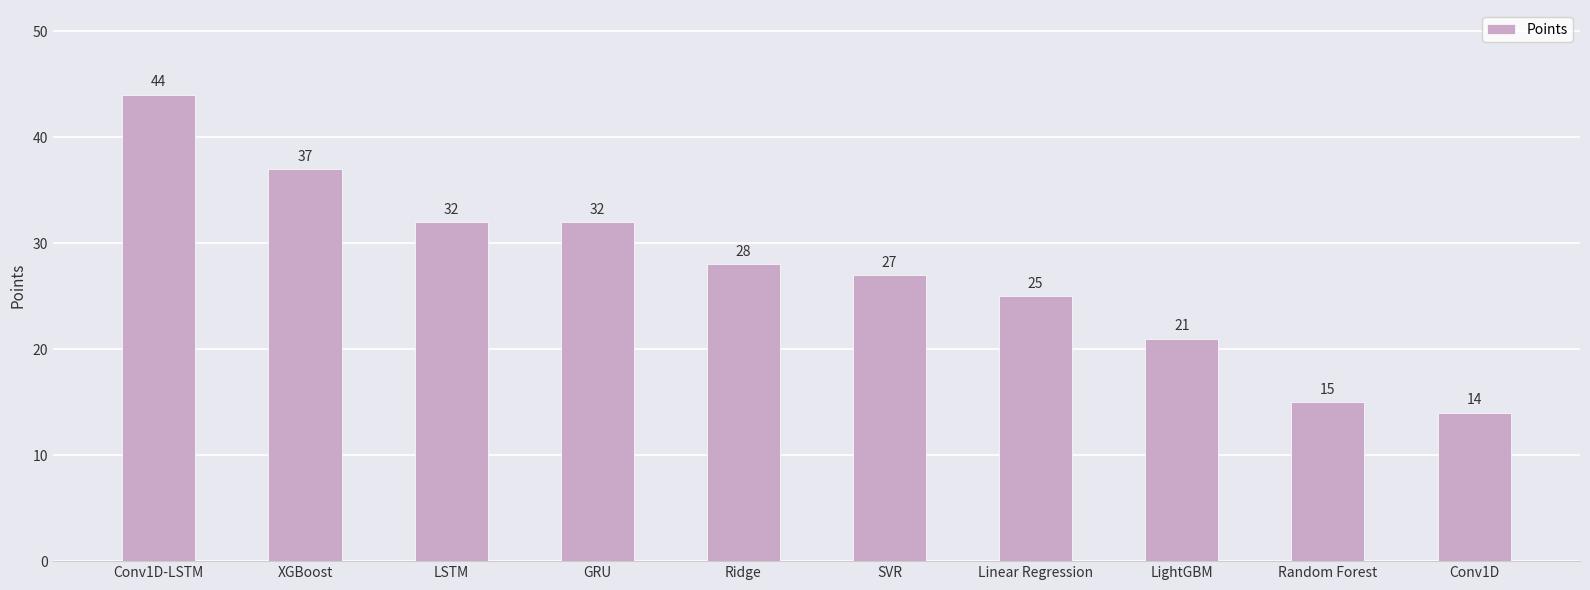

What is the change in value from XGBoost to LightGBM?

-16